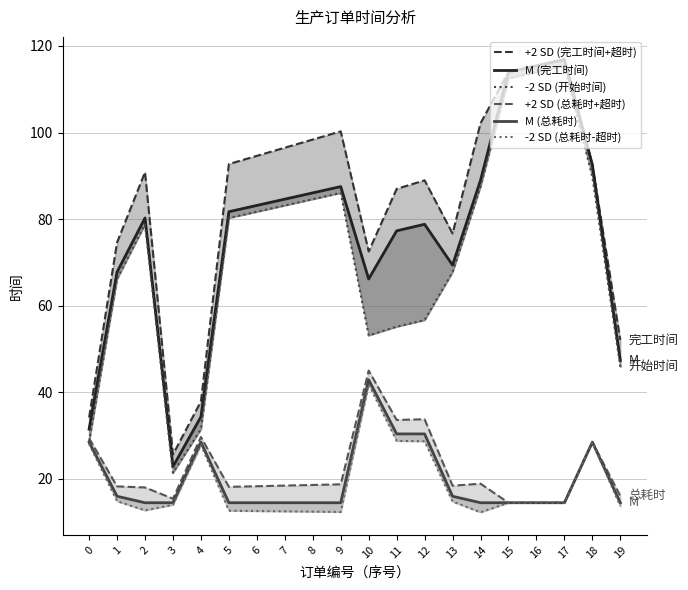

Between 6 and 10, which series saw the biggest shift?

-2 SD (总耗时-超时)